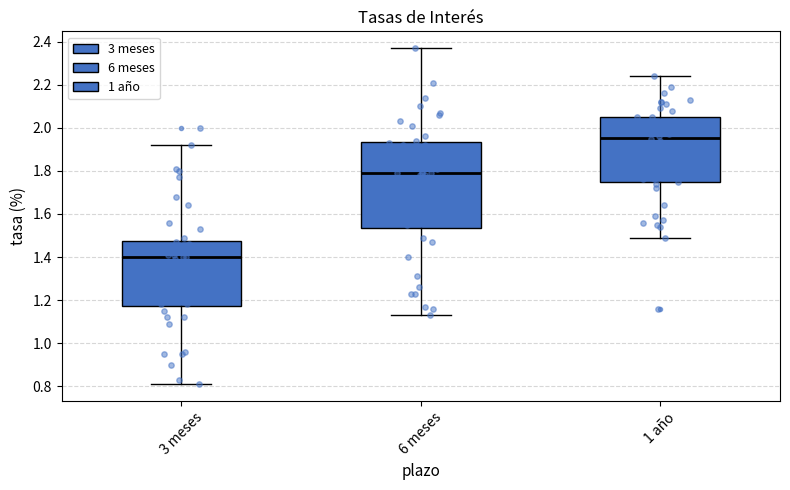

Which box's median line is the lowest?

3 meses